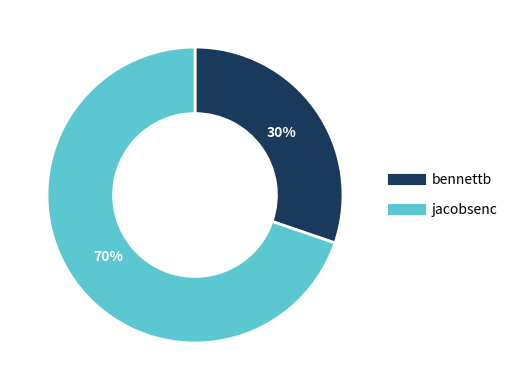

To the nearest percent, what portion does jacobsenc represent?

70%